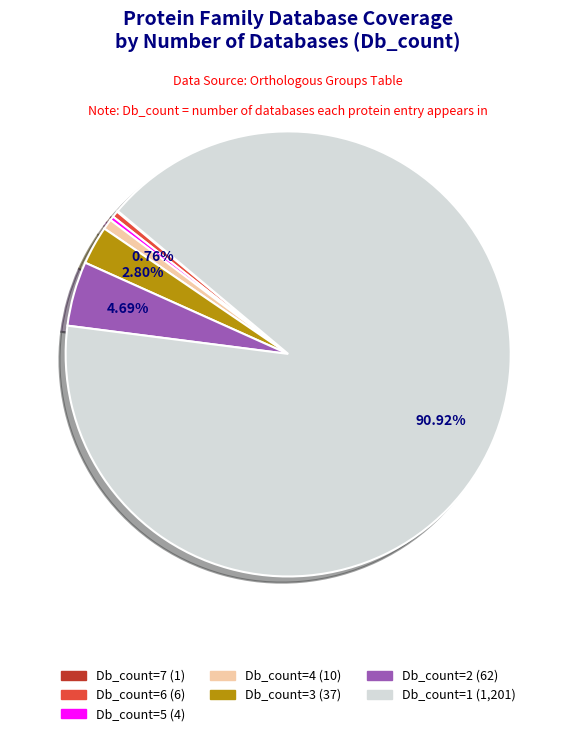

To the nearest percent, what is the average slice percentage?

14%